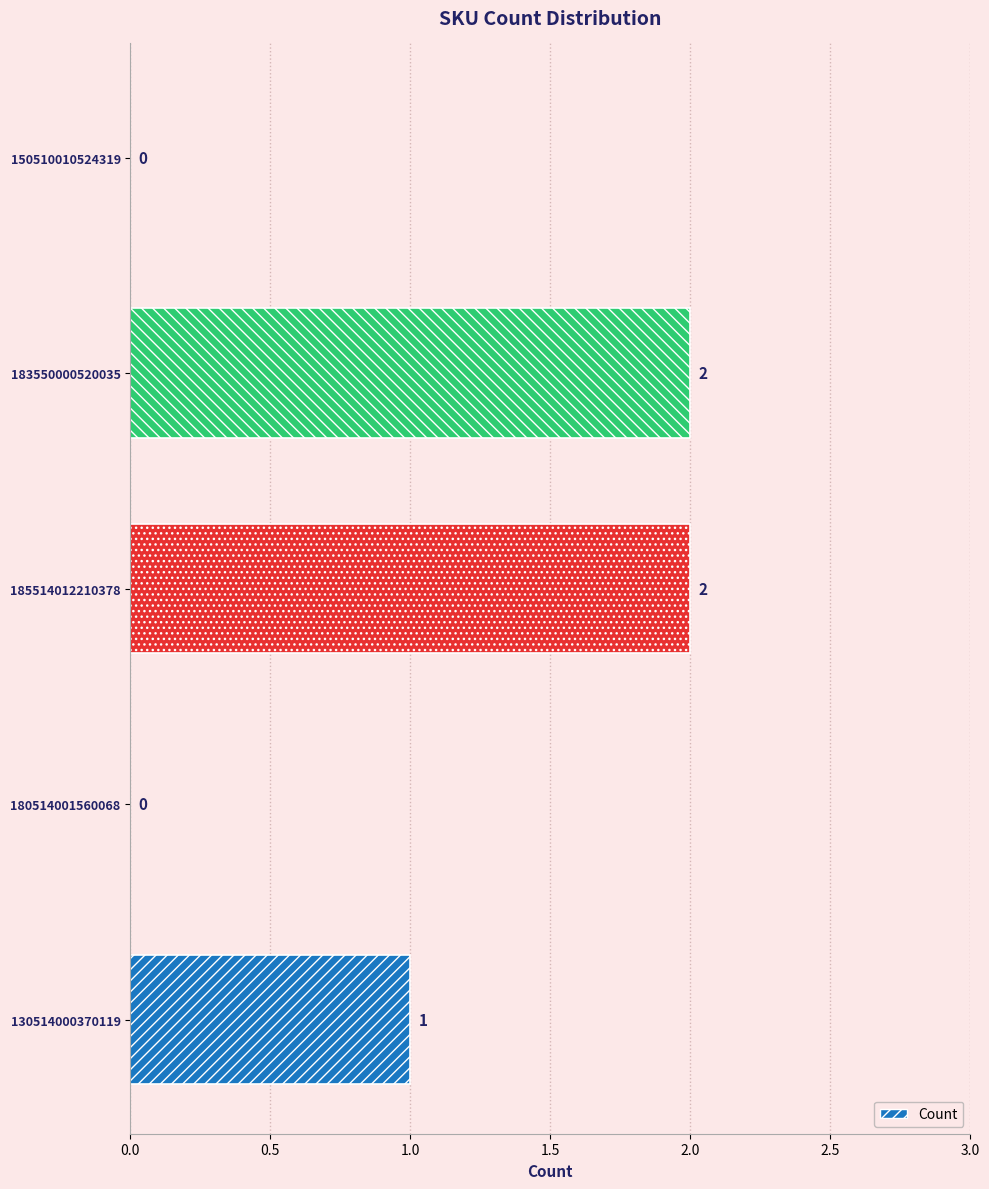

Is it true that the value at 150510010524319 is -1?

False